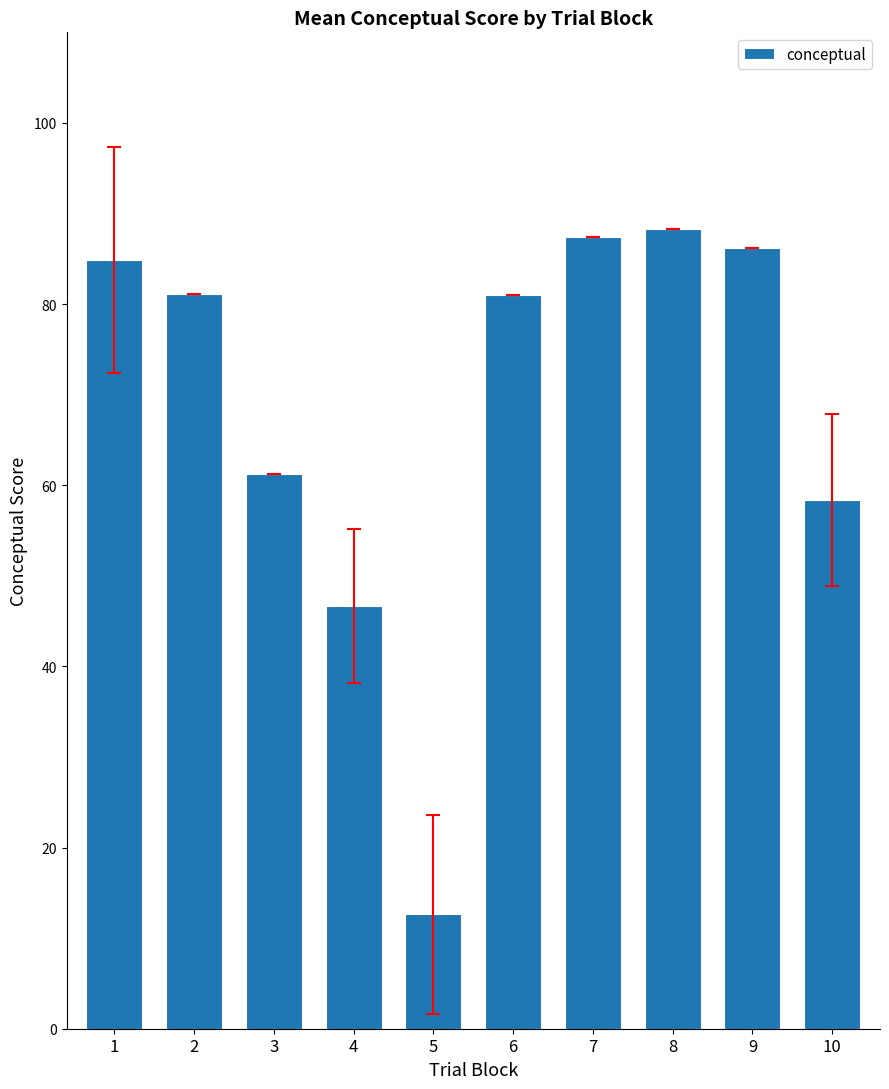

True or false: the data shows 18.0 at 8.

False